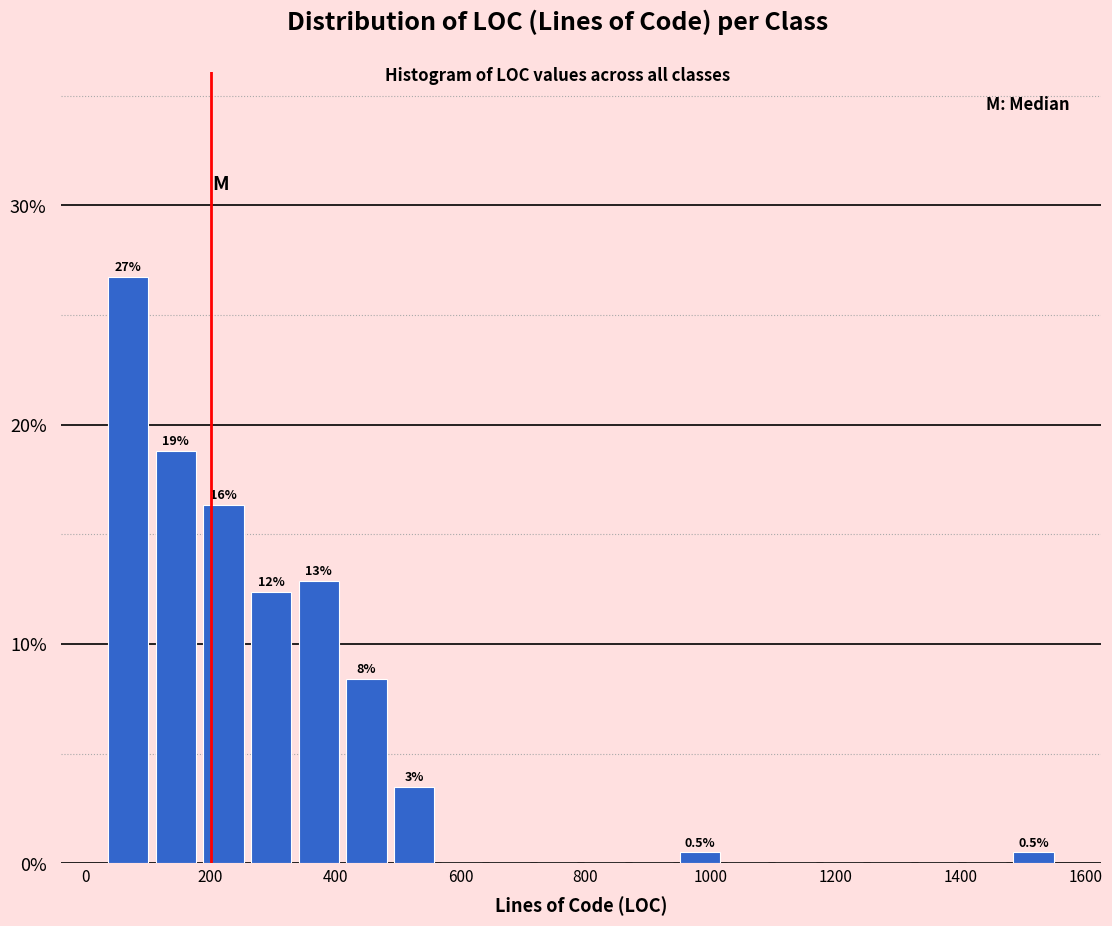

Read against the x-axis, roughly where is the centre of the tallest bar?

60